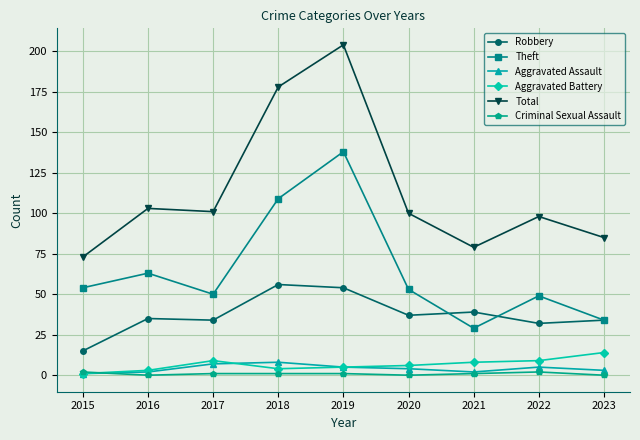

What is the maximum value shown in the chart?

204